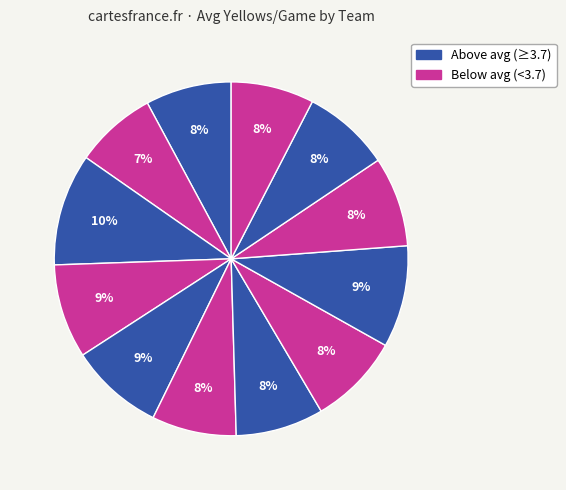

To the nearest percent, what is the difference between the largest and smallest slice percentages?

3%